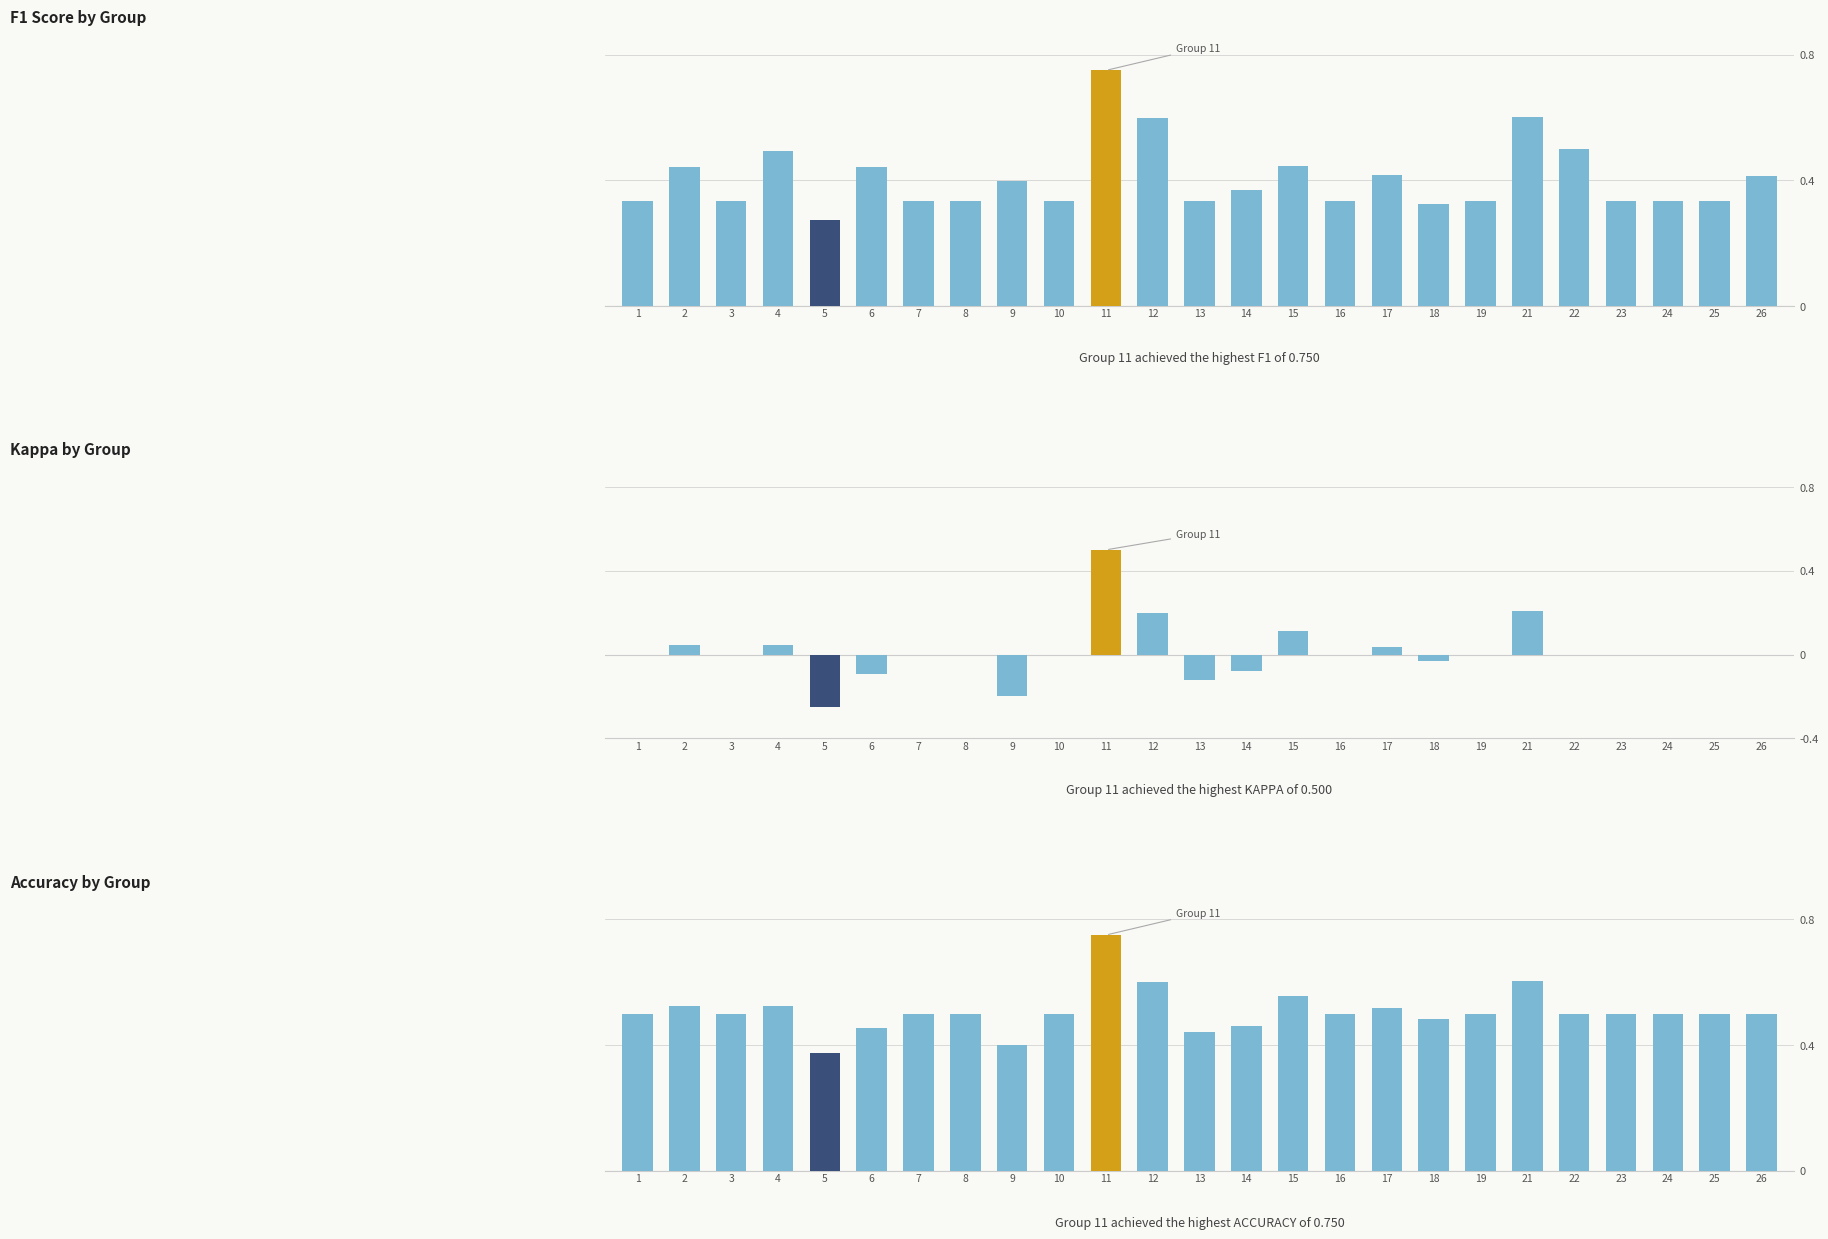

At which category is the sum across all series the highest?

11